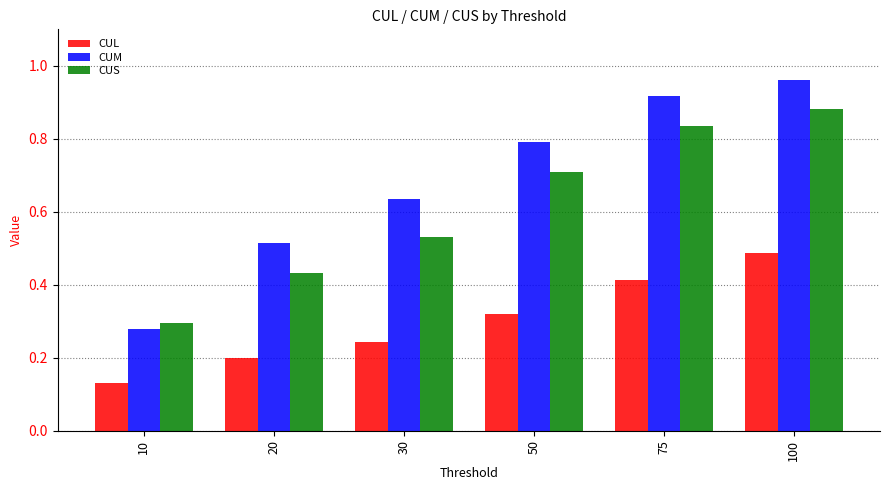

Rank the series at 50 from highest to lowest value.

CUM, CUS, CUL